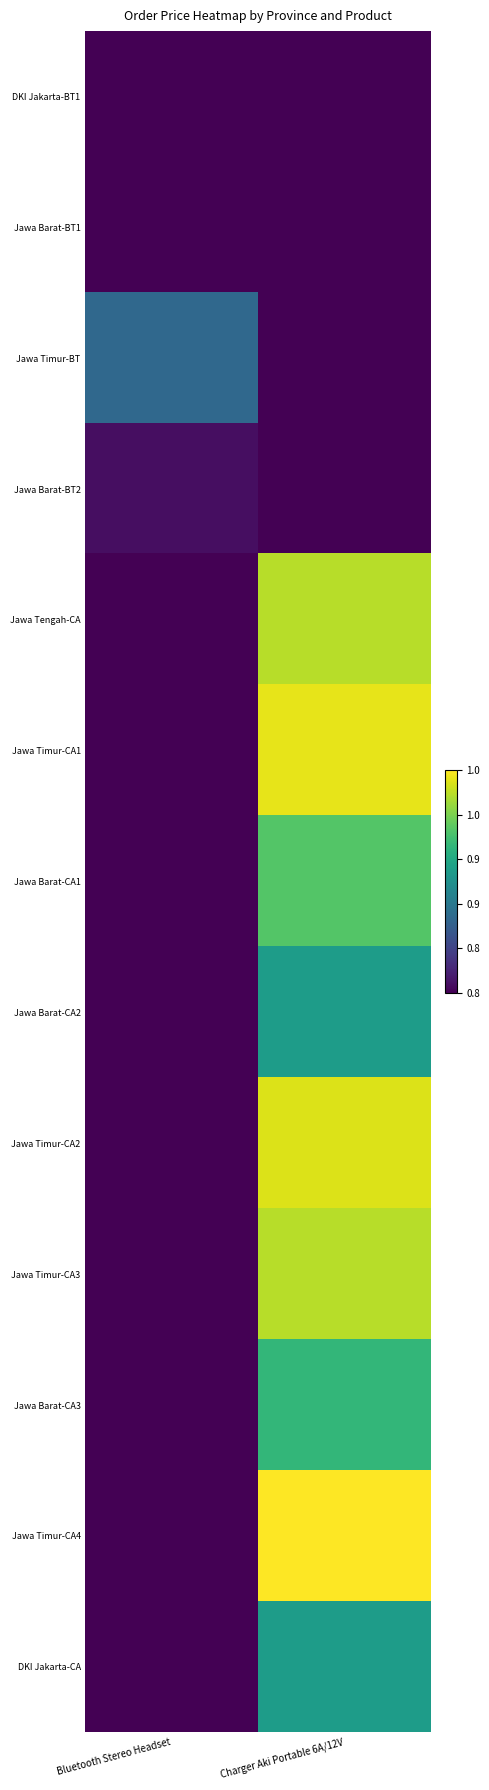

What is the difference between the highest and lowest values at Charger Aki Portable 6A/12V?

238000